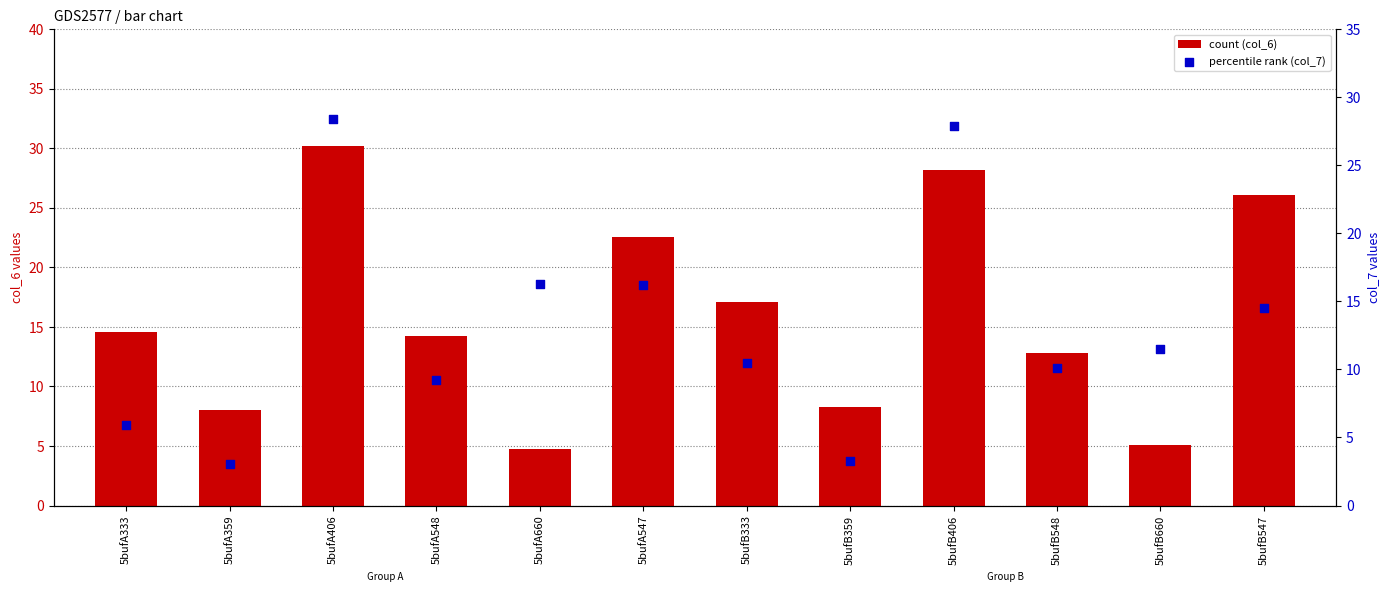

Which series has the largest total across all categories?

col_6